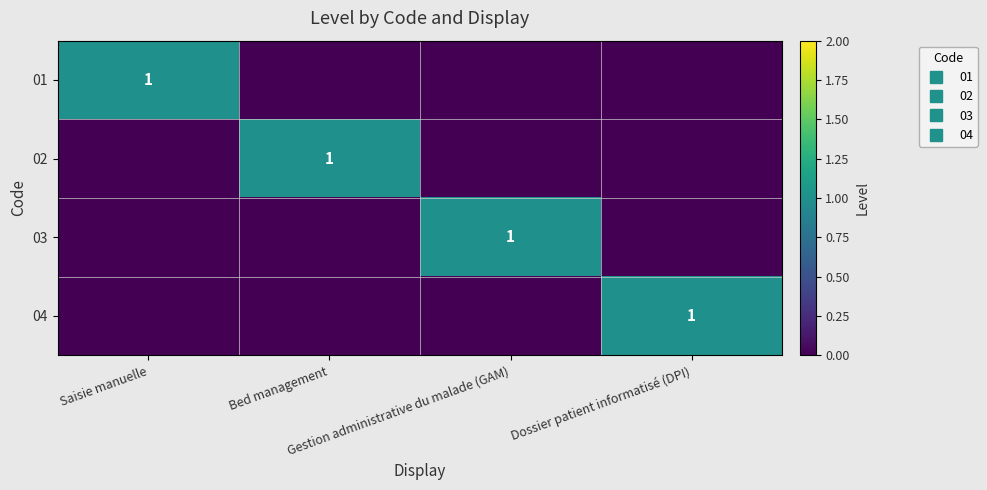

What is the total value across all series at Dossier patient informatisé (DPI)?

1